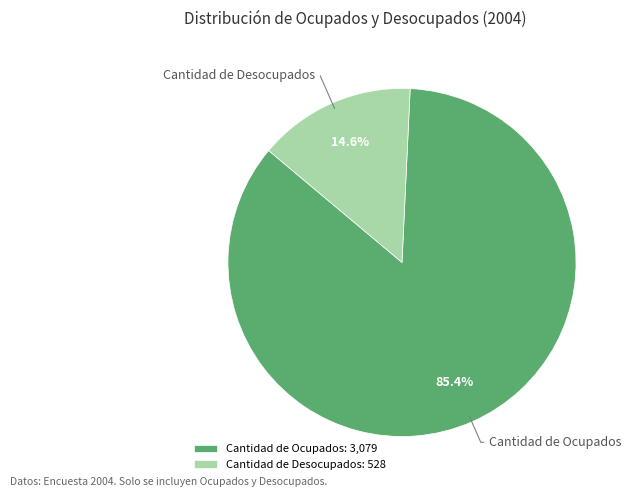

Rank the categories by value from lowest to highest.

Cantidad de Desocupados, Cantidad de Ocupados